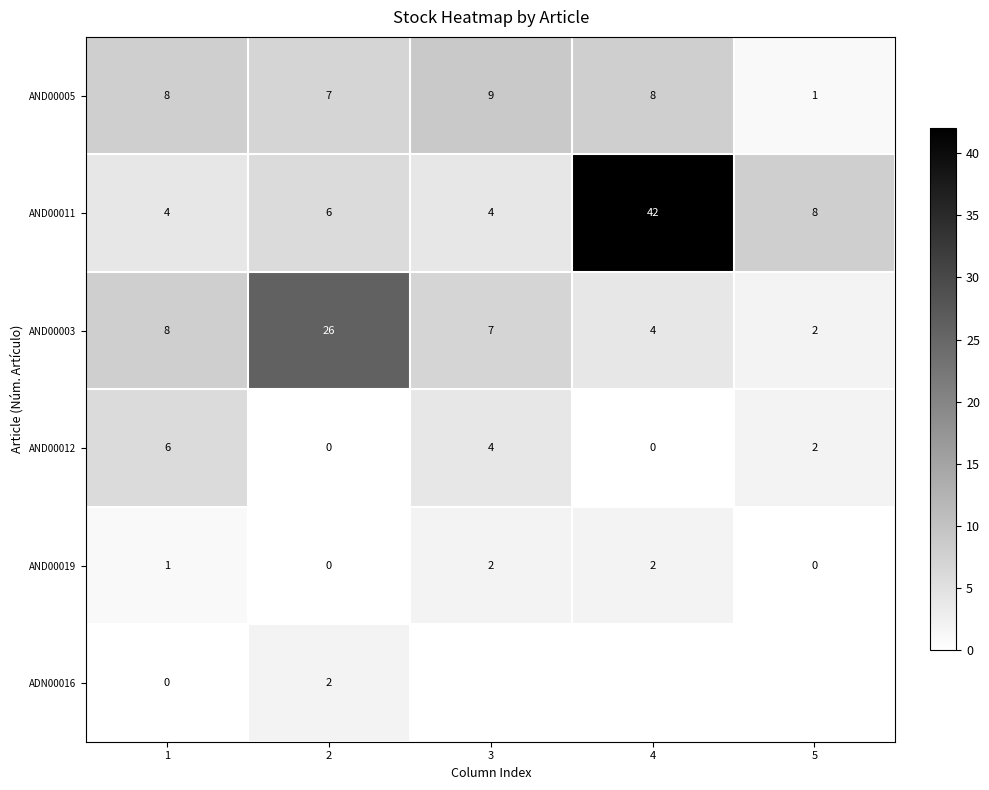

Is the value of AND00019 at 5 greater than the value of AND00011 at 1?

No